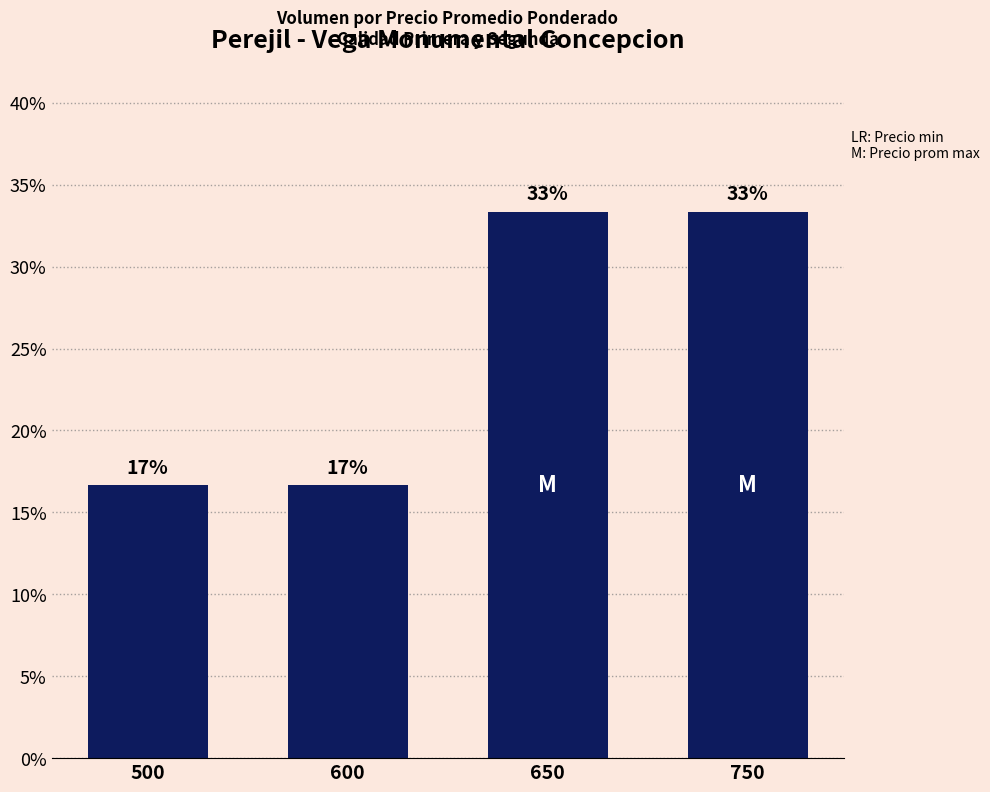

Reading right to left, what are all the values shown in this chart?

33.3	33.3	16.7	16.7